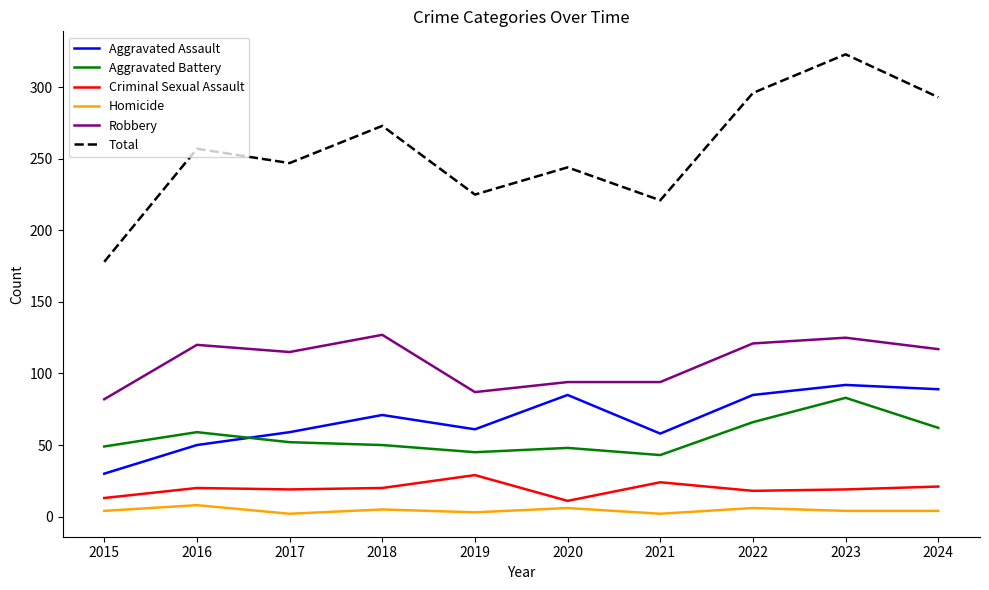

Which label corresponds to the largest value in the chart?

2023